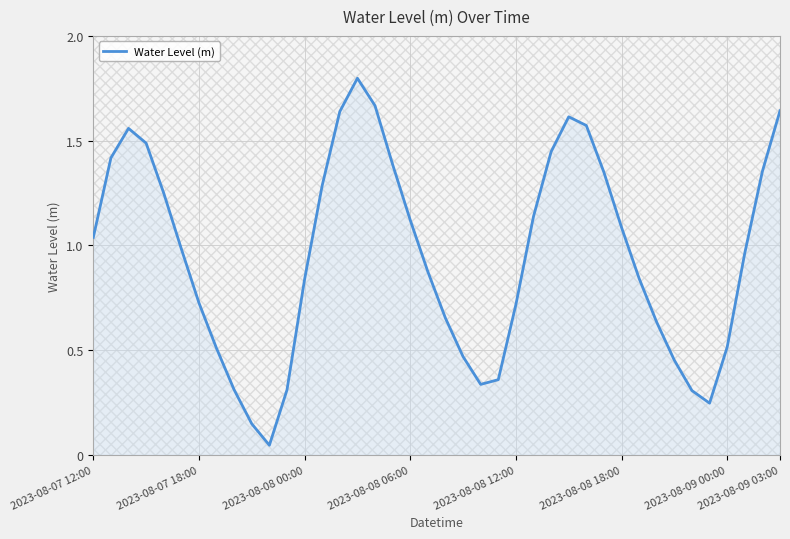

What is the difference between the maximum and minimum values?

1.8